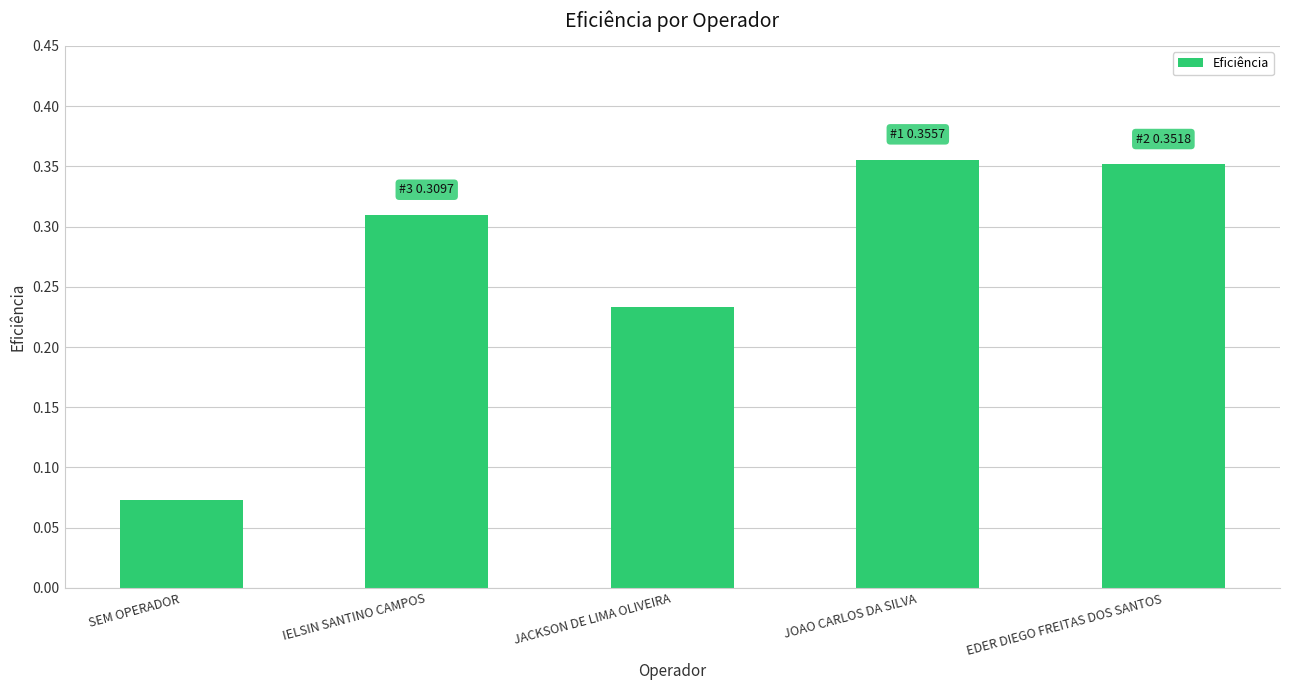

Which label corresponds to the smallest value in the chart?

SEM OPERADOR